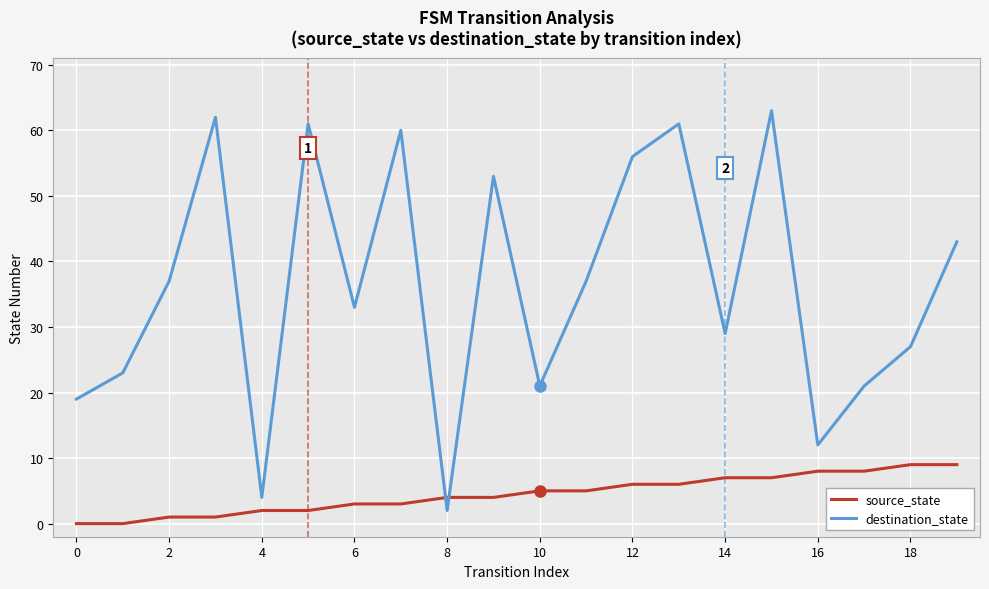

True or false: destination_state and source_state intersect in this chart.

True